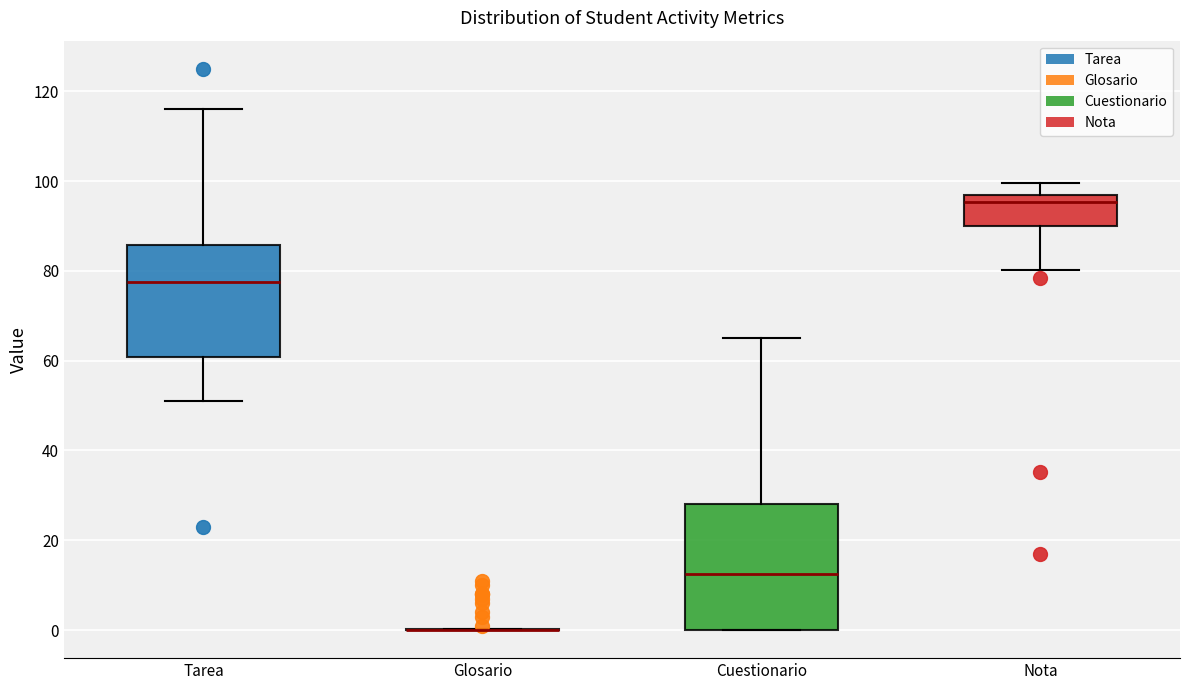

Reading left to right, read every box against the y-axis: the position of its median line, the range the box covers, and the ends of its whiskers. The values are not printed on the chart, so give them approximately, as read against the axis.

Tarea: median 78, box 60 to 86, whiskers 52 to 116
Glosario: box collapsed to a line at 0, whiskers 0 to 0
Cuestionario: median 12, box 0 to 28, whiskers 0 to 66
Nota: median 96 (just below the box's upper edge), box 90 to 96, whiskers 80 to 100